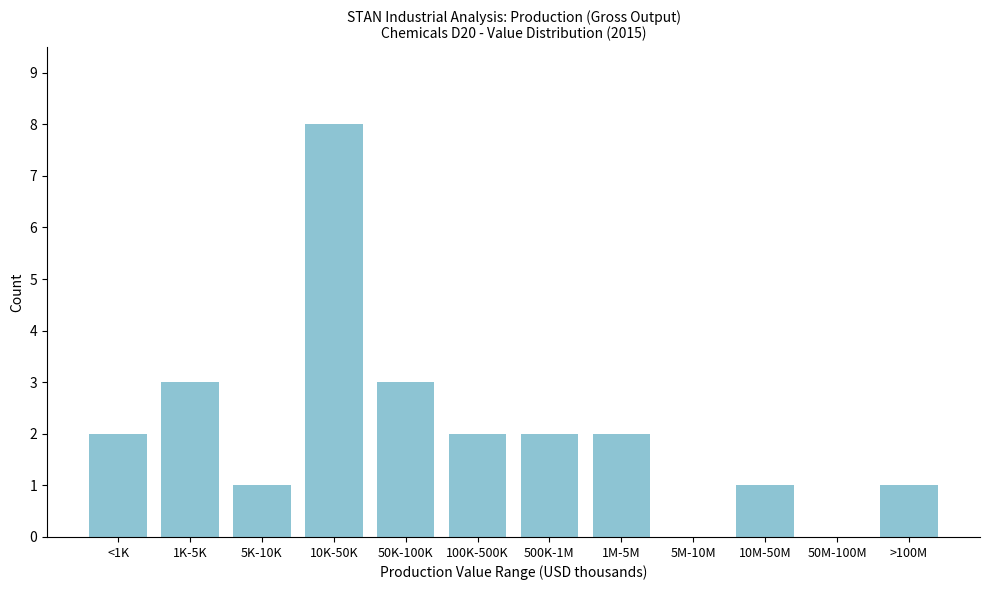

Reading right to left, transcribe all the data shown in this chart.

>100M=1	50M-100M=0	10M-50M=1	5M-10M=0	1M-5M=2	500K-1M=2	100K-500K=2	50K-100K=3	10K-50K=8	5K-10K=1	1K-5K=3	<1K=2